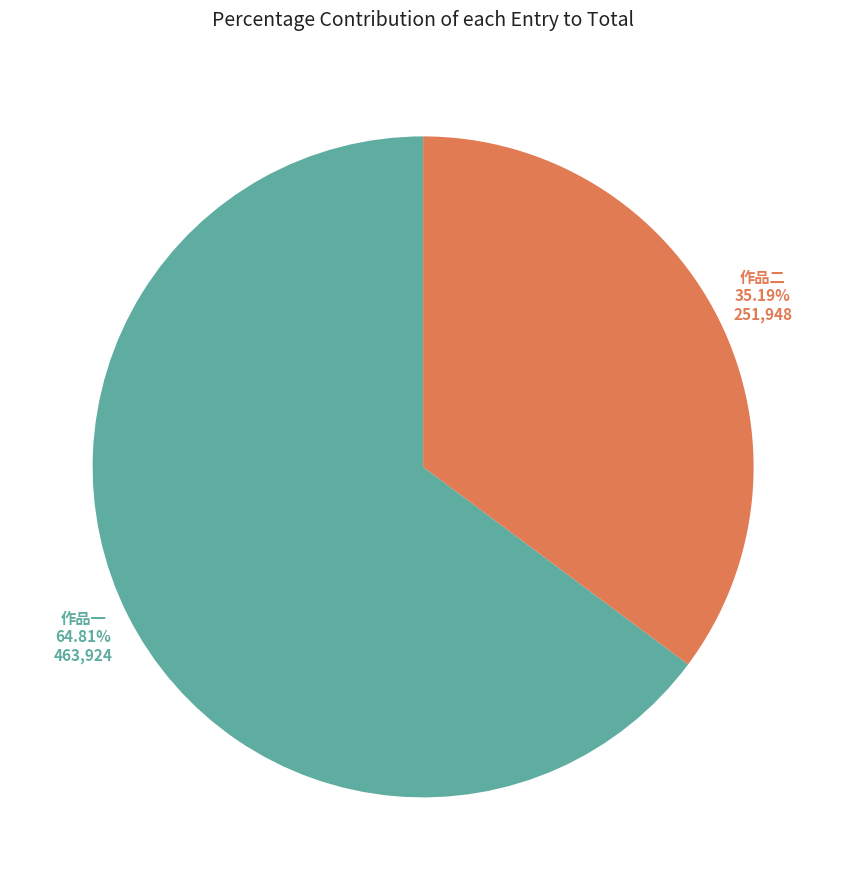

Do 作品一 and 作品二 together represent more than half of the pie?

Yes